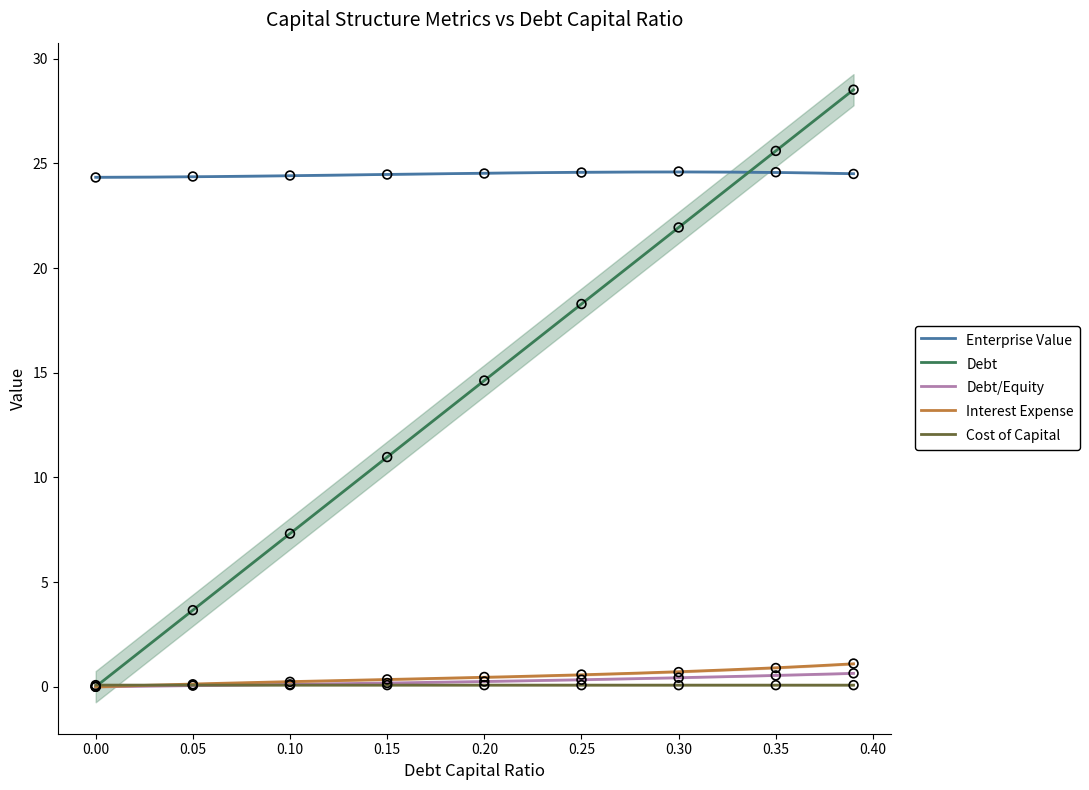

Which series contains the highest Y value?

debt_capital